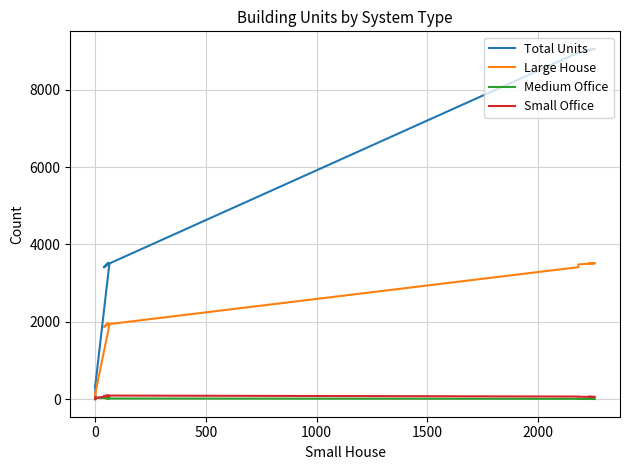

Which series changed the most between 0 and 10?

Total Units